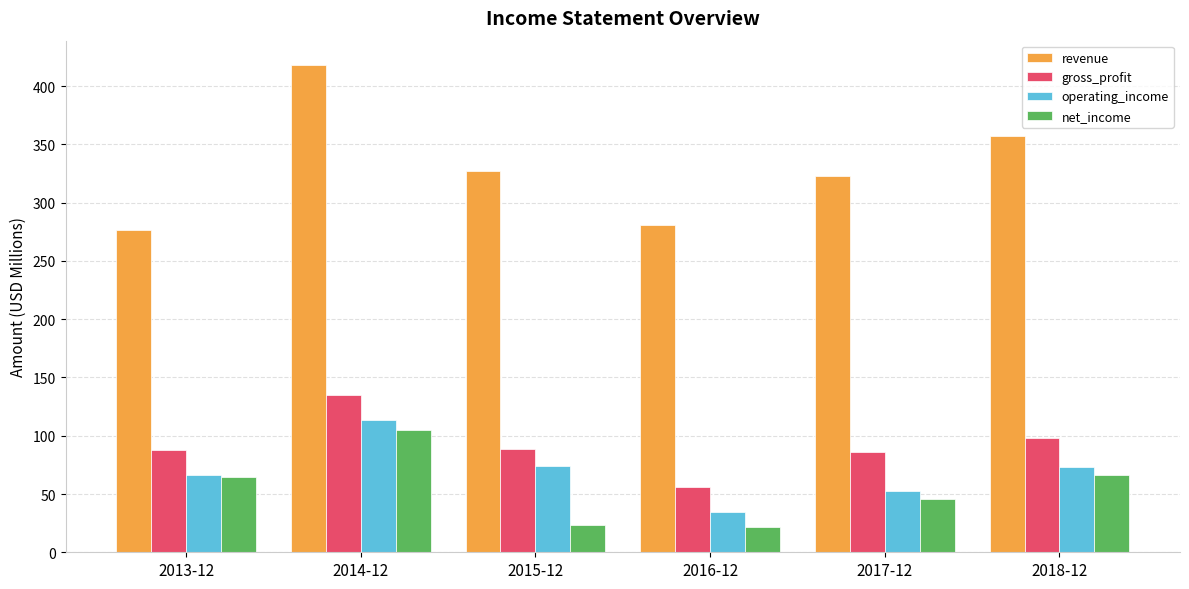

What is the sum of all operating_income values?

414.3